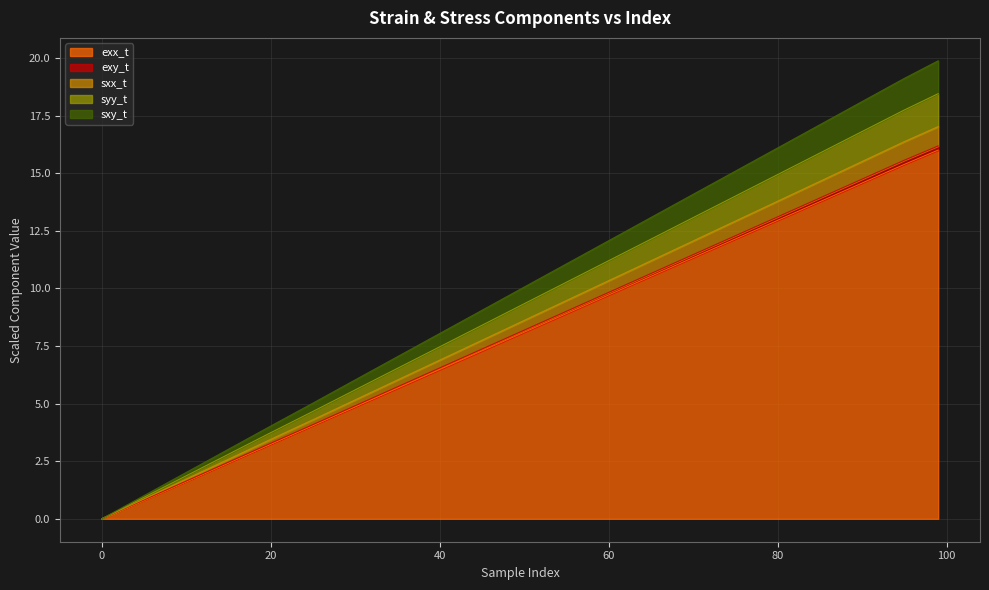

Which category has the highest value across all series?

99